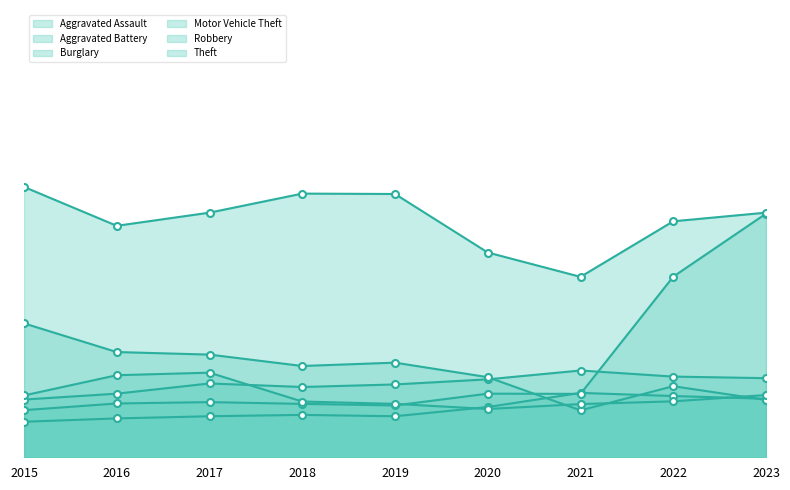

What is the difference between the maximum and minimum values in the Burglary series?

443